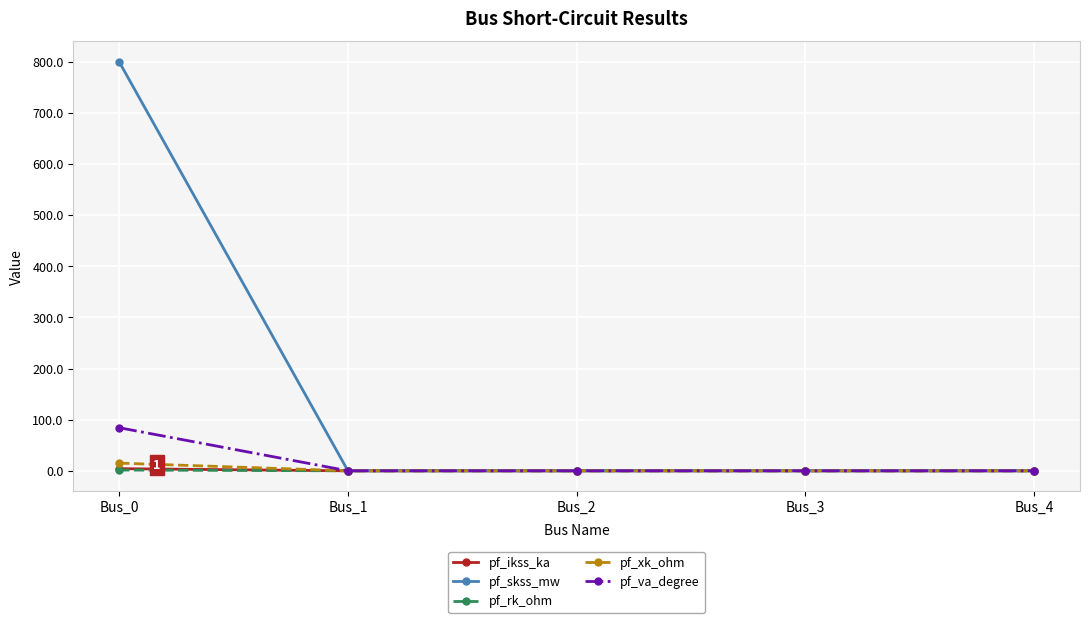

The value of pf_va_degree at Bus_2 is 51.8. True or false?

False